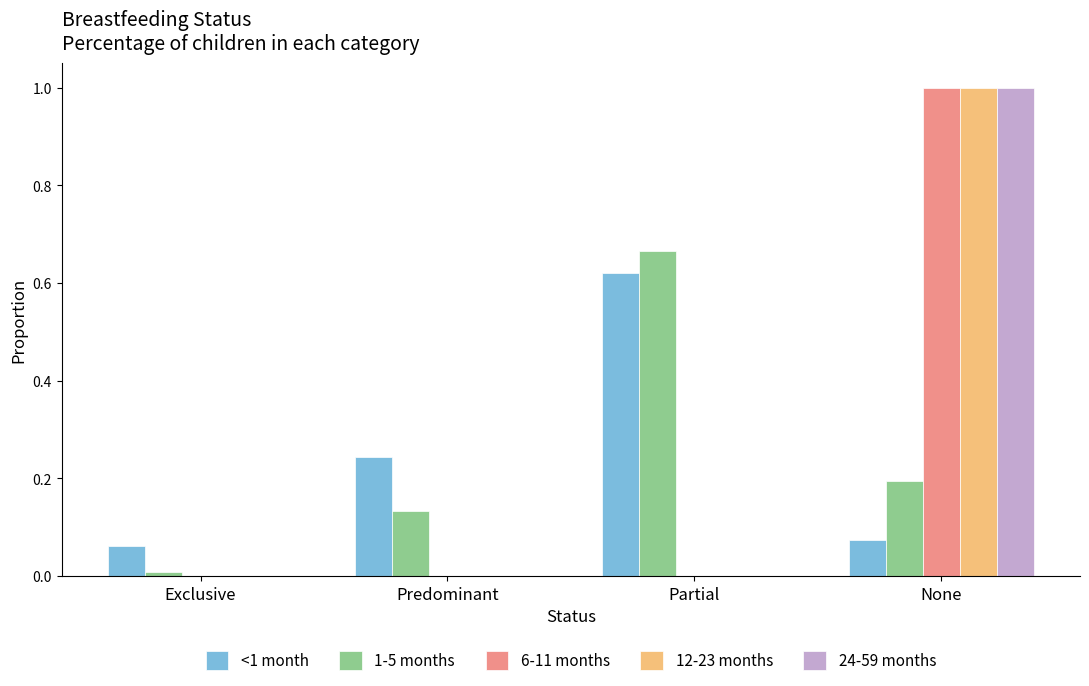

The value of 6-11 months at Exclusive is -0.6. True or false?

False